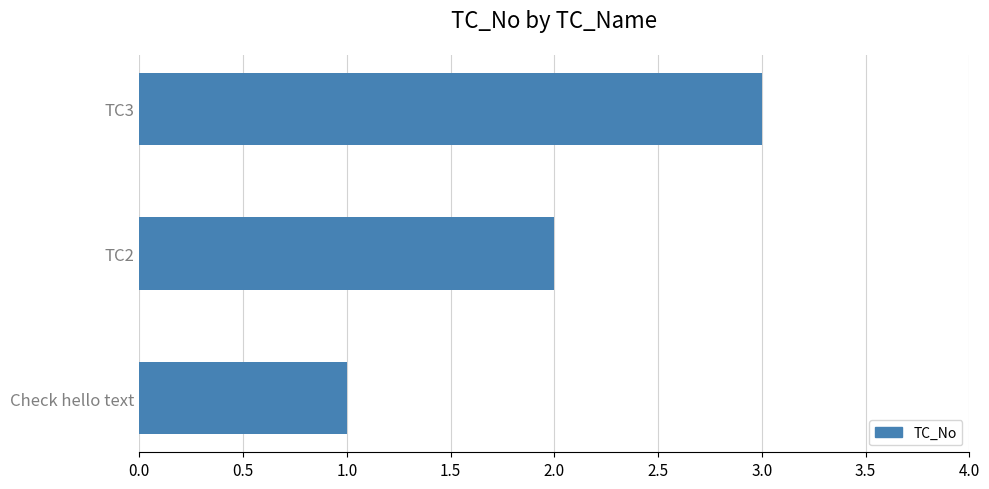

What is the ratio of the value at TC2 to the value at Check hello text?

2.0